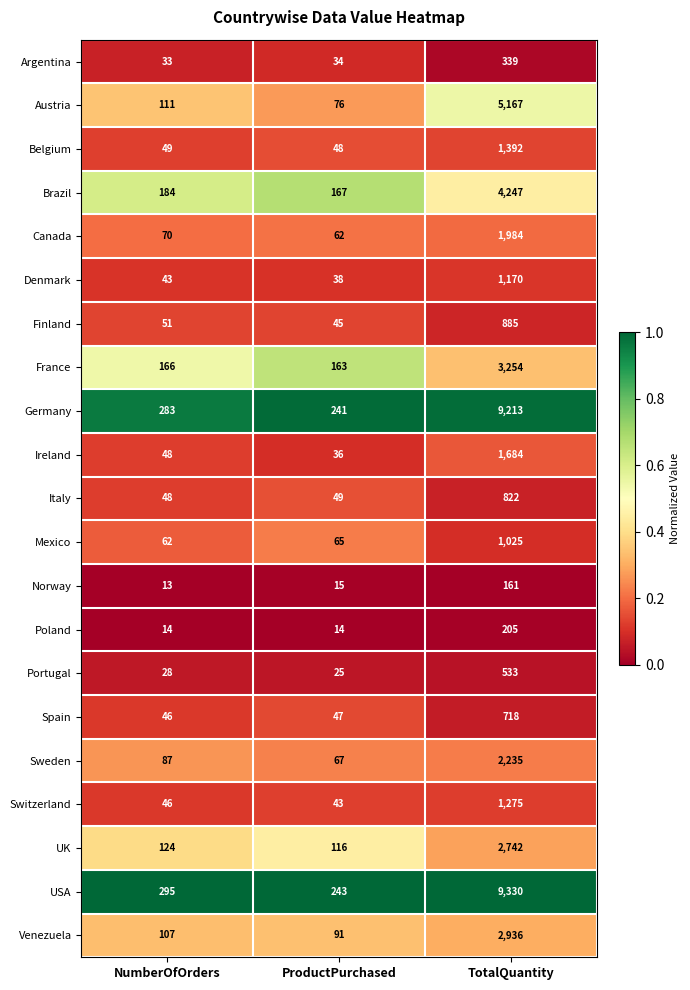

Which label corresponds to the smallest value in the chart?

NumberOfOrders